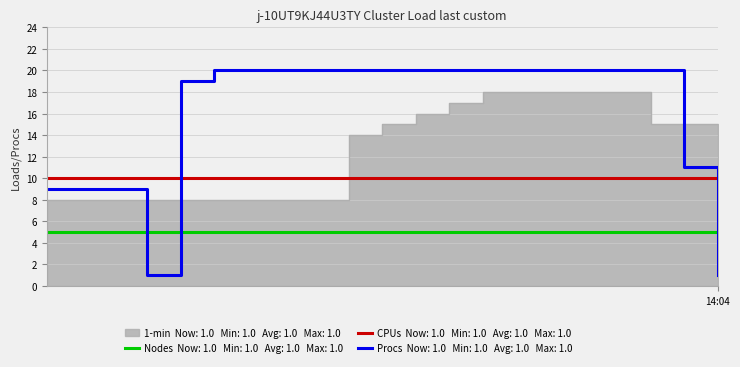

At how many categories does at least one series exceed 16?

15